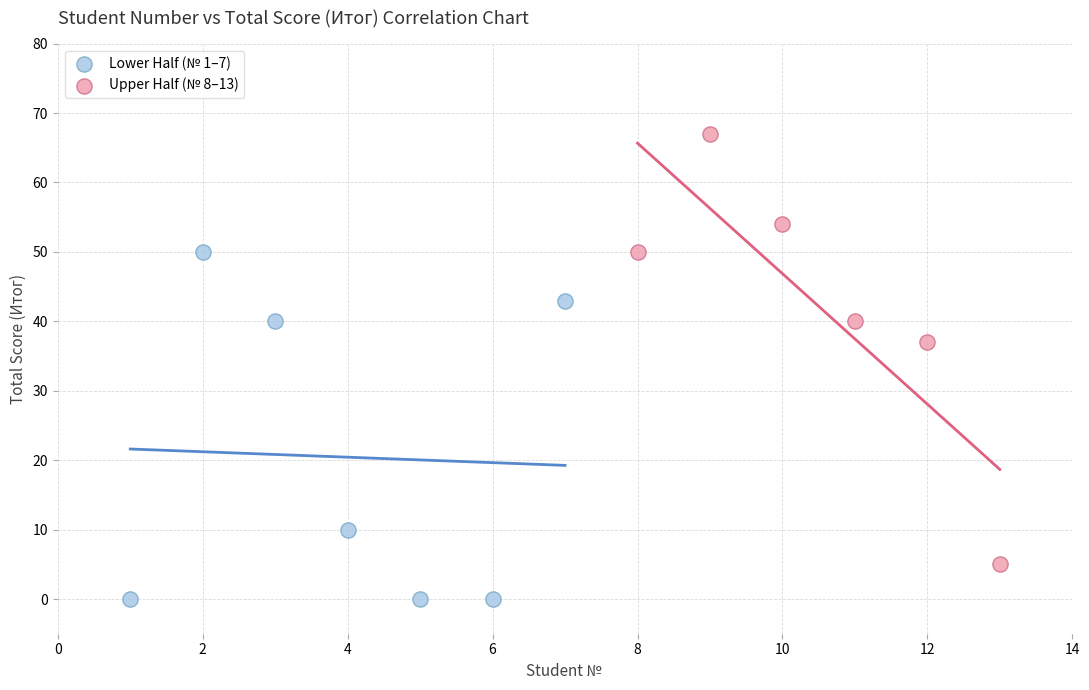

Which series has the widest spread of Y values?

Upper Half (№ 8–13)